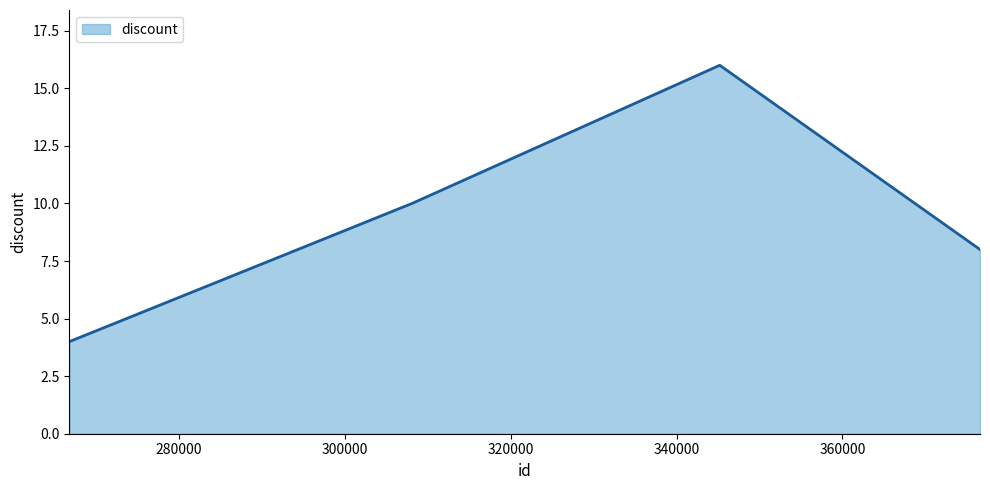

What is the greatest value displayed?

16